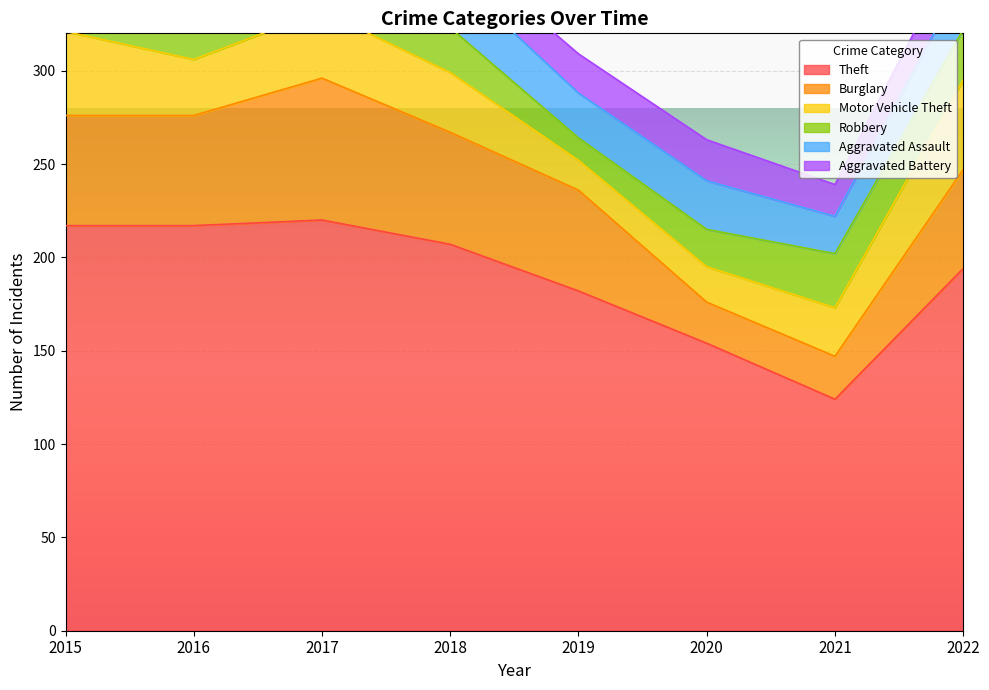

Which series has the widest spread of values?

Theft